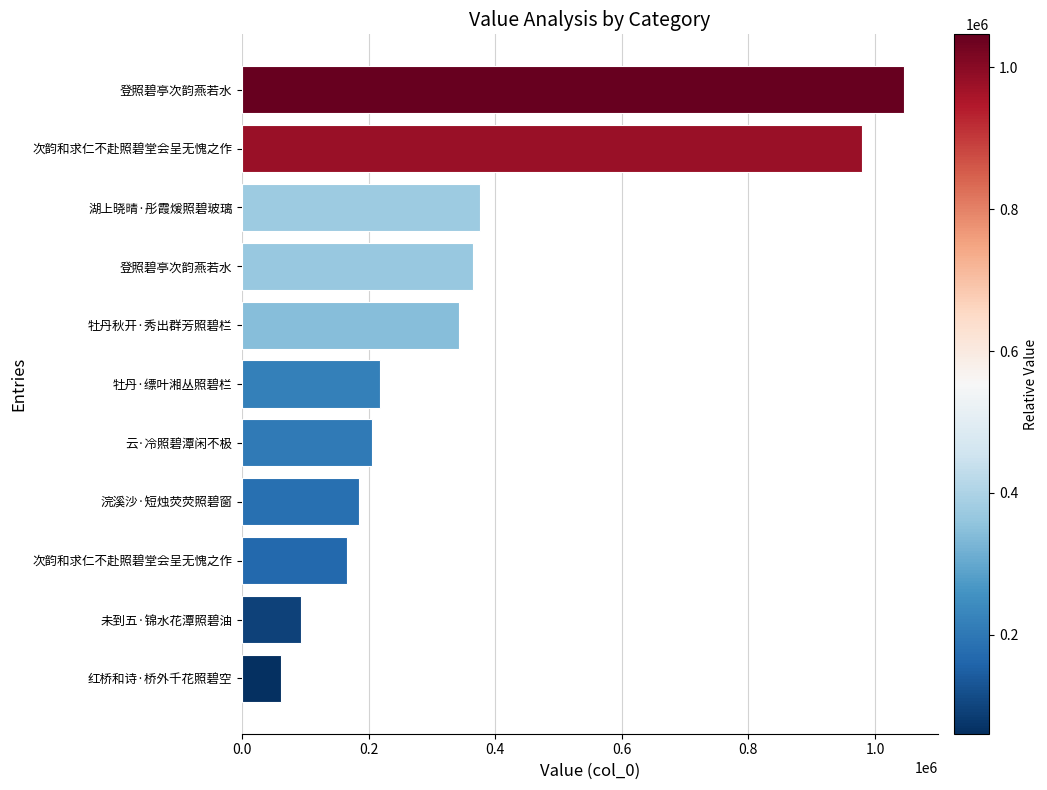

How many bars are there in total?

11